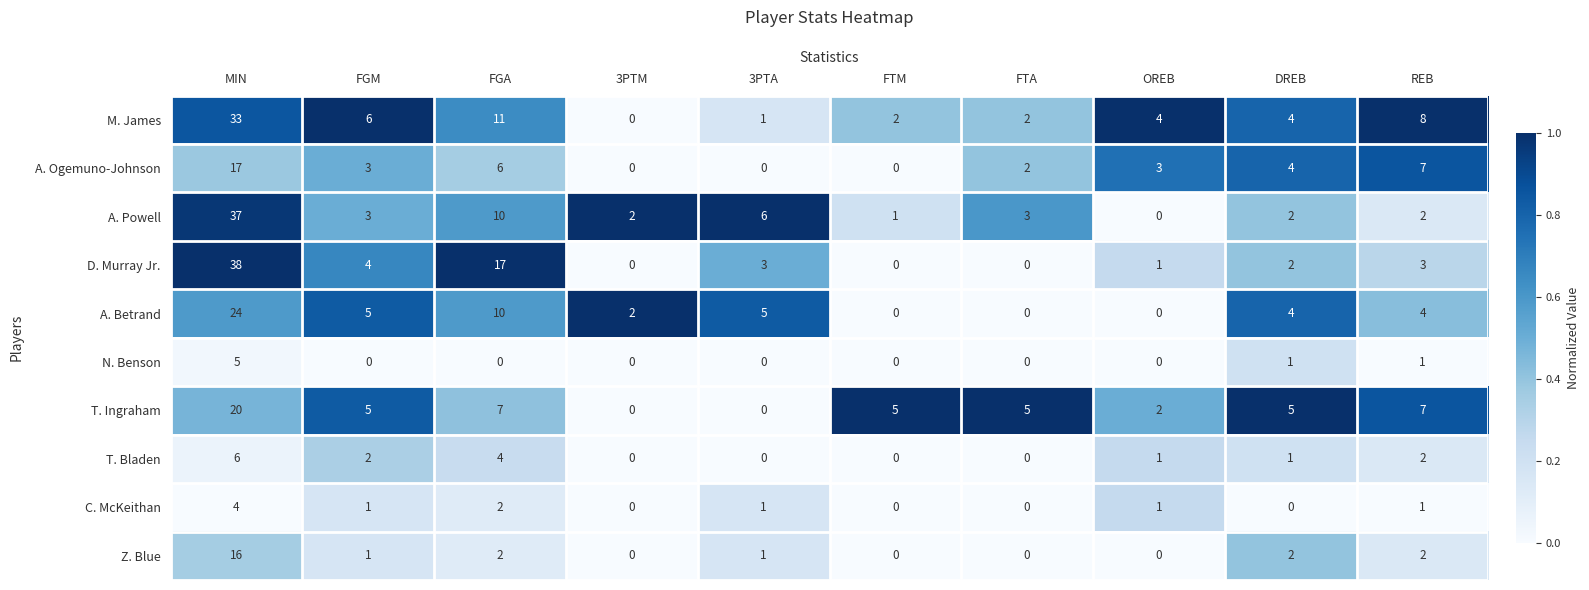

What is the difference between the highest and lowest values at FGA?

17